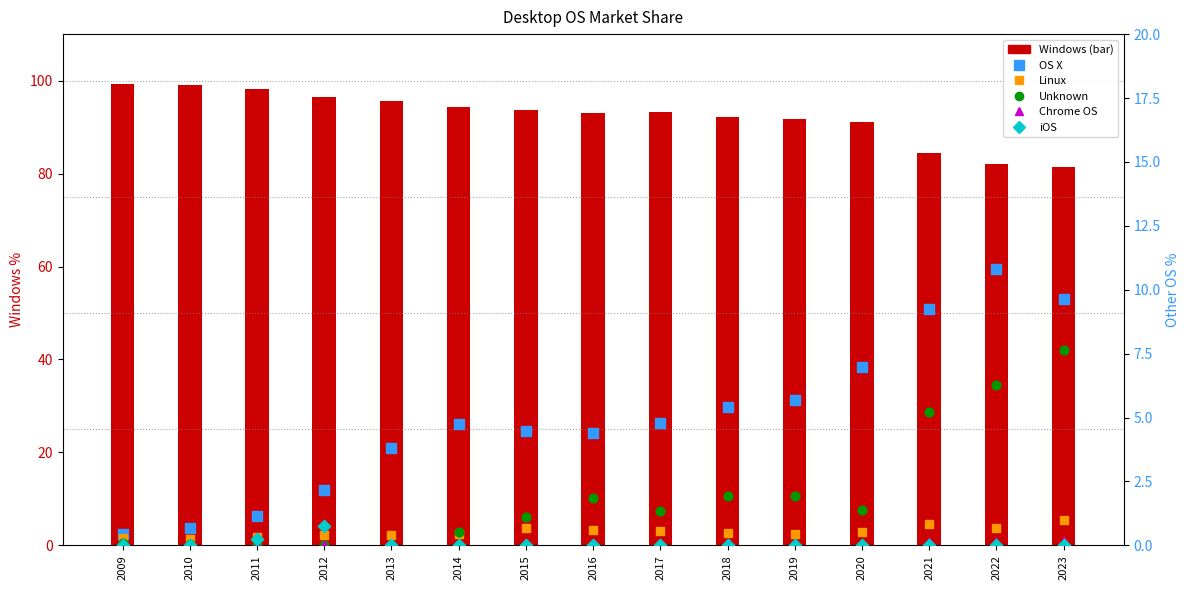

Is the value of Unknown at 2017 greater than the value of Chrome OS at 2015?

Yes